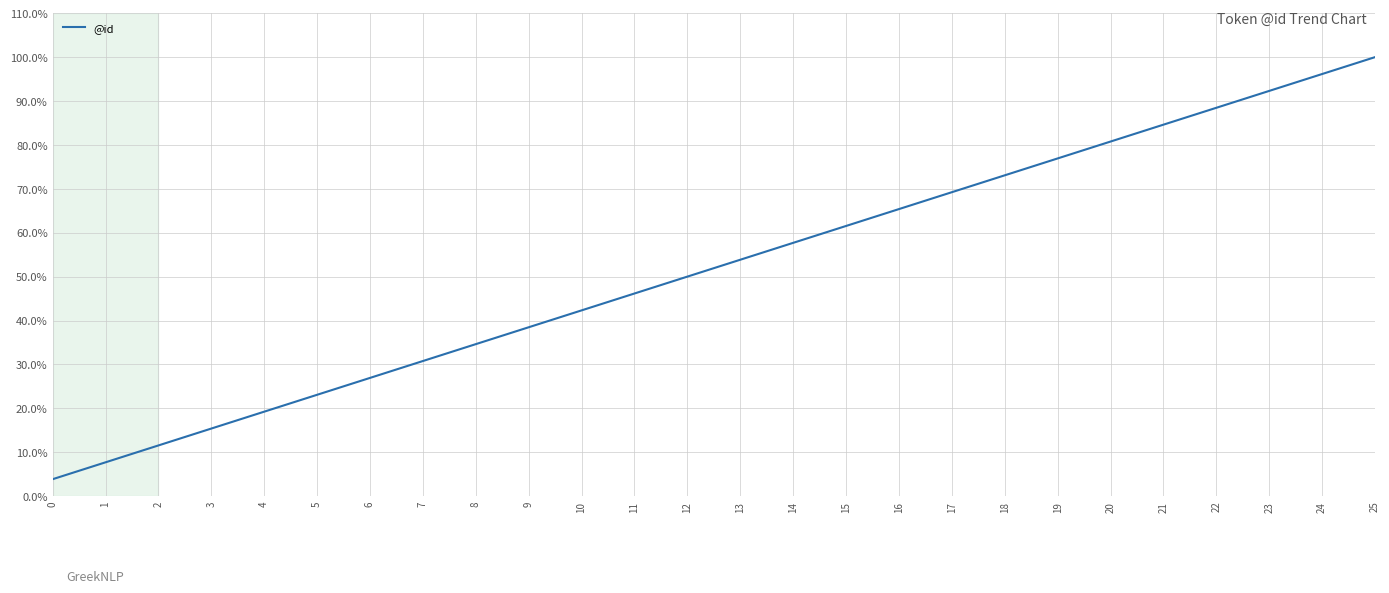

What is the average value?

0.5